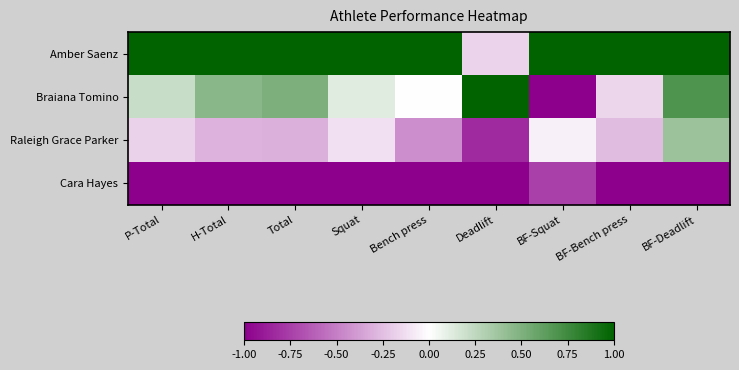

How many distinct data groups are displayed?

4